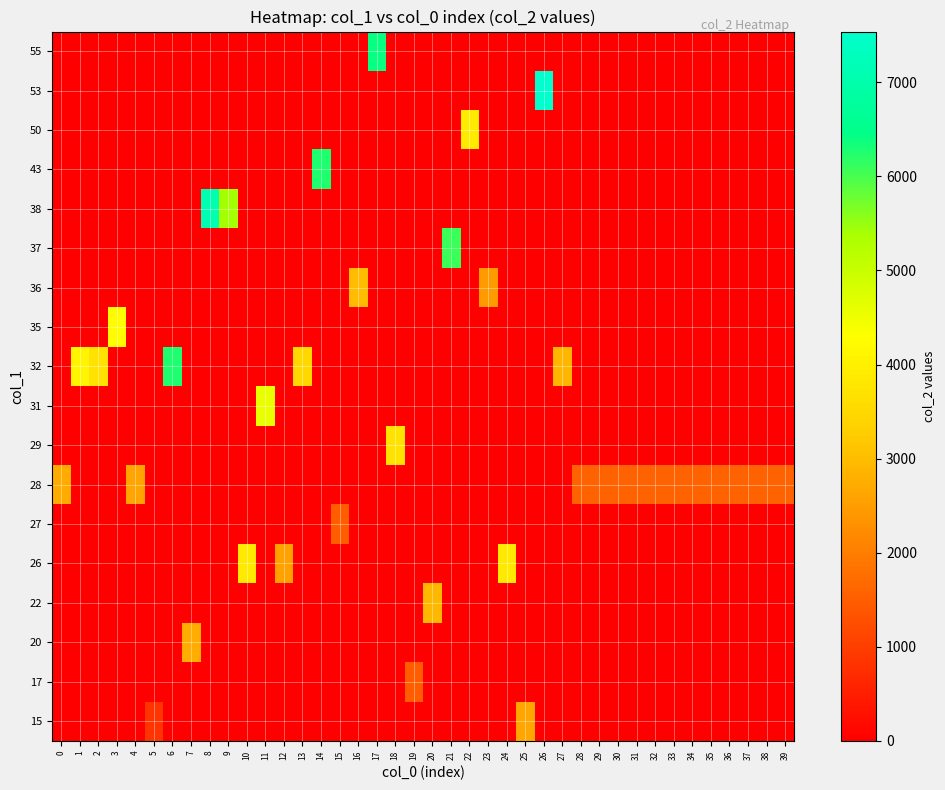

Which has a higher value, 11 or 20?

11